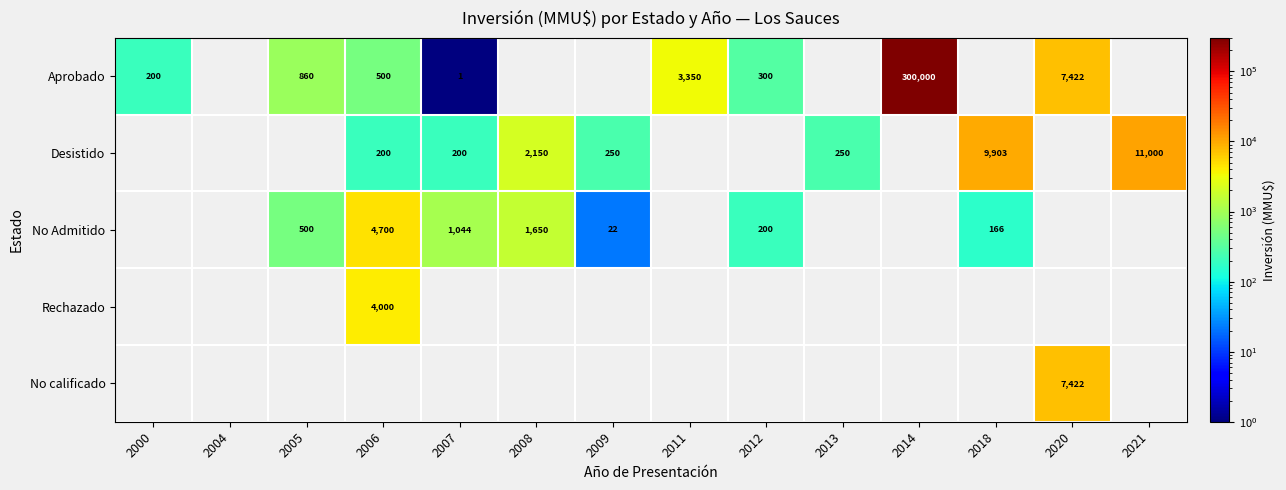

True or false: Aprobado has a value of 1341 at 2005.

False